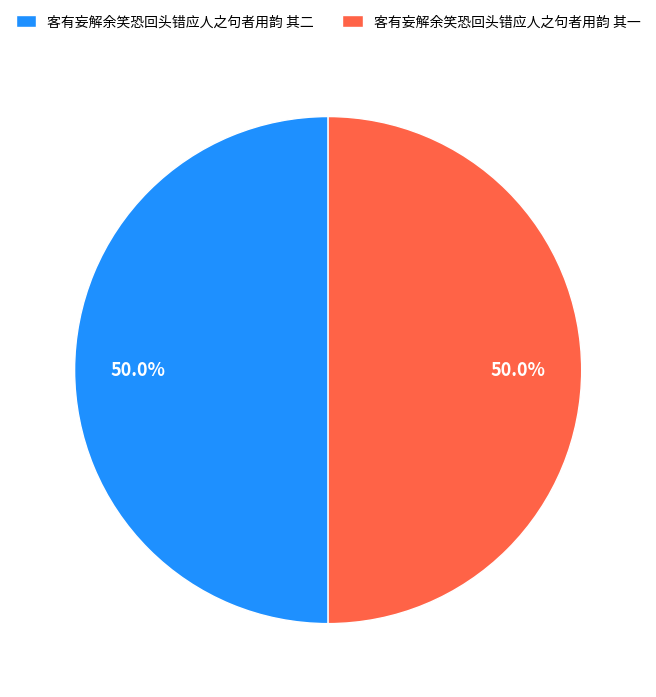

What is the ratio of the value at 客有妄解余笑恐回头错应人之句者用韵 其二 to the value at 客有妄解余笑恐回头错应人之句者用韵 其一?

1.0